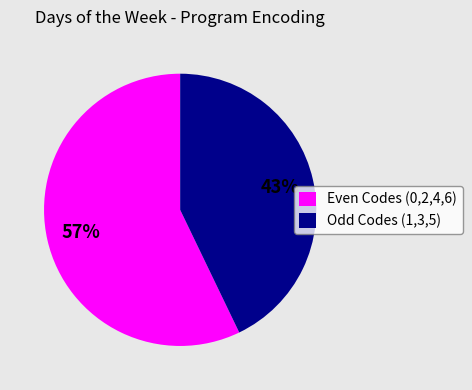

True or false: Odd Codes (1,3,5) accounts for 43% of the total.

True